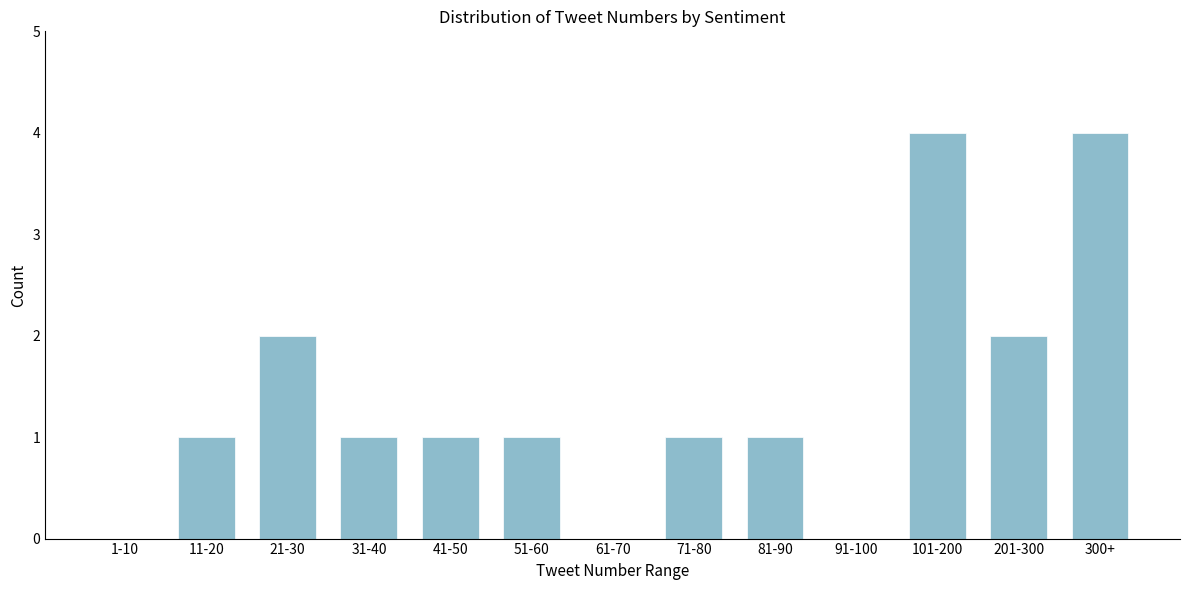

Reading right to left, extract all data points from this chart.

300+=4	201-300=2	101-200=4	91-100=0	81-90=1	71-80=1	61-70=0	51-60=1	41-50=1	31-40=1	21-30=2	11-20=1	1-10=0